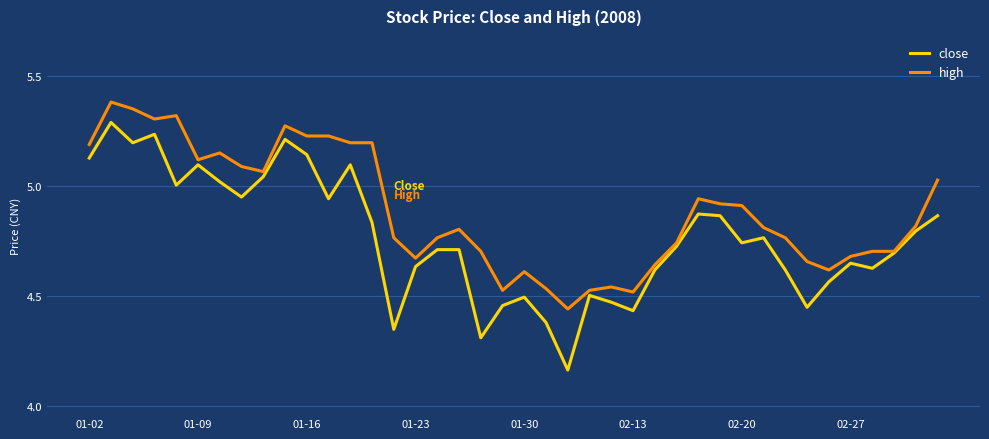

Which series has the largest range (max minus min)?

close